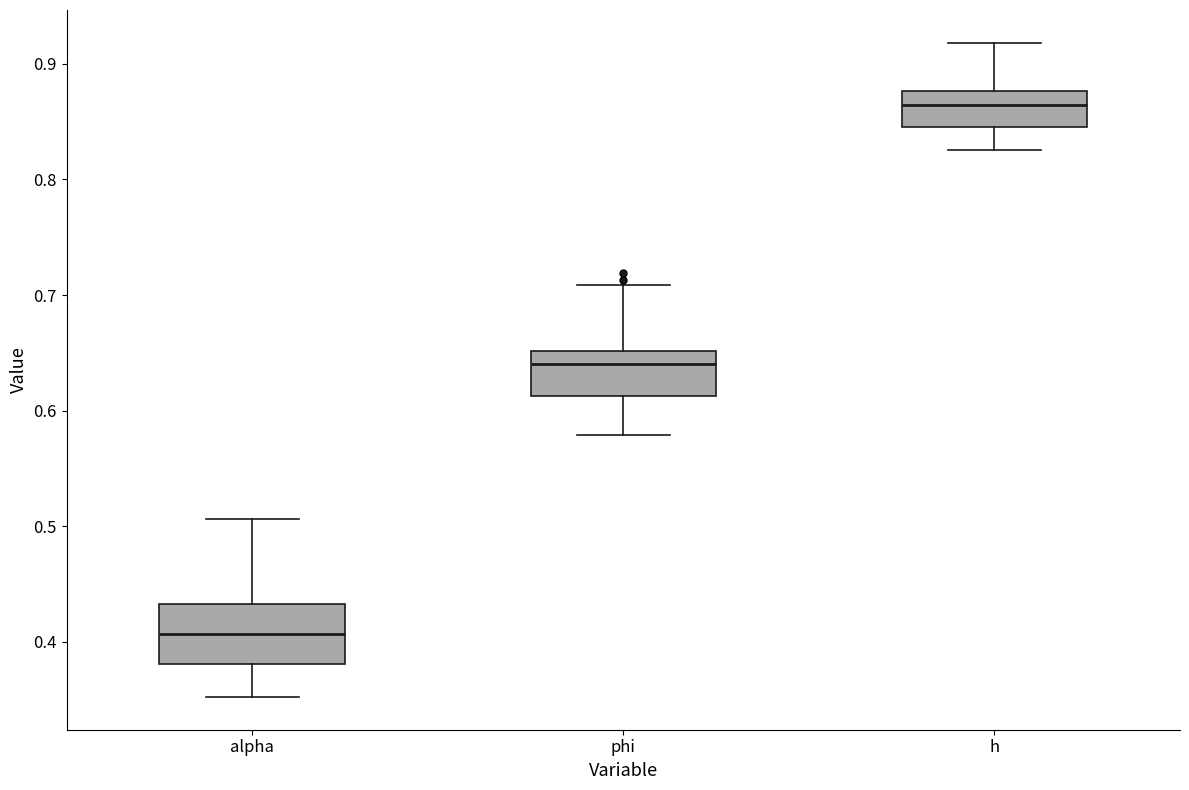

Reading left to right, read every box against the y-axis: the position of its median line, the range the box covers, and the ends of its whiskers. The values are not printed on the chart, so give them approximately, as read against the axis.

alpha: median 0.41, box 0.38 to 0.43, whiskers 0.35 to 0.51
phi: median 0.64, box 0.61 to 0.65, whiskers 0.58 to 0.71
h: median 0.86, box 0.85 to 0.88, whiskers 0.83 to 0.92